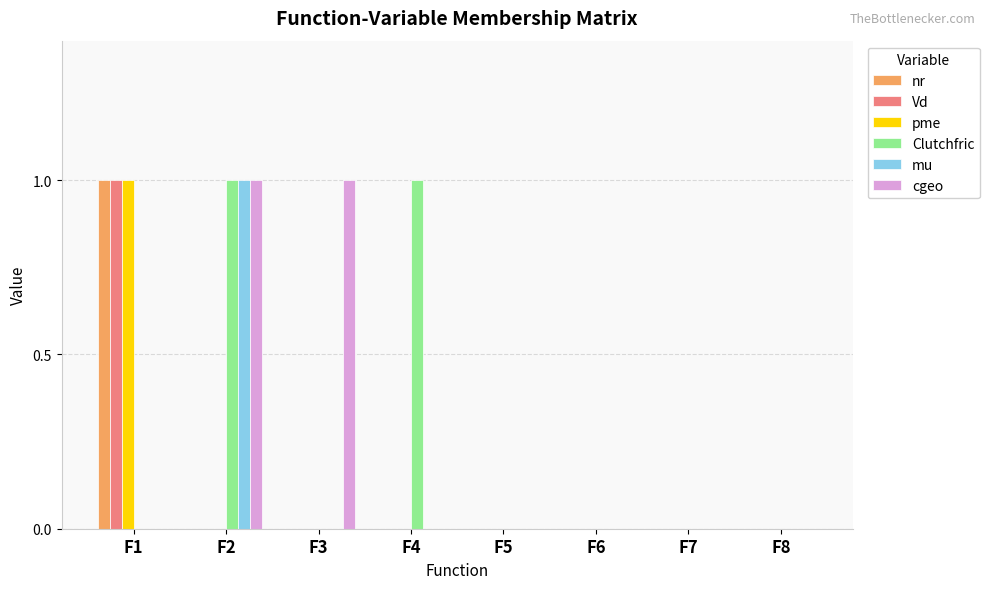

Which series changed the most between F3 and F5?

cgeo